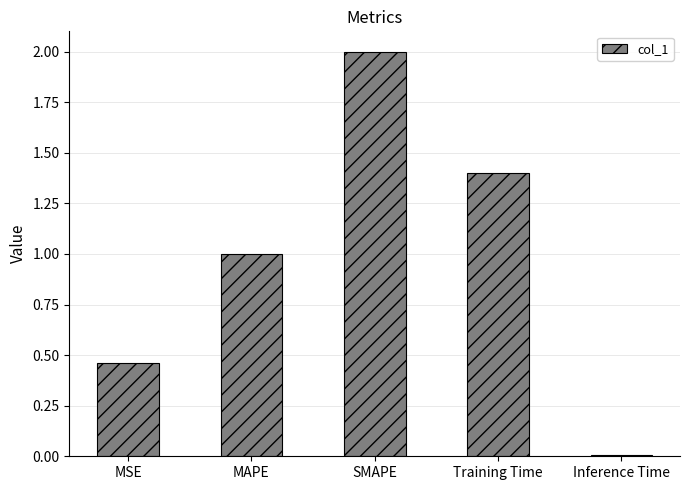

What value does the data have at Training Time?

1.4